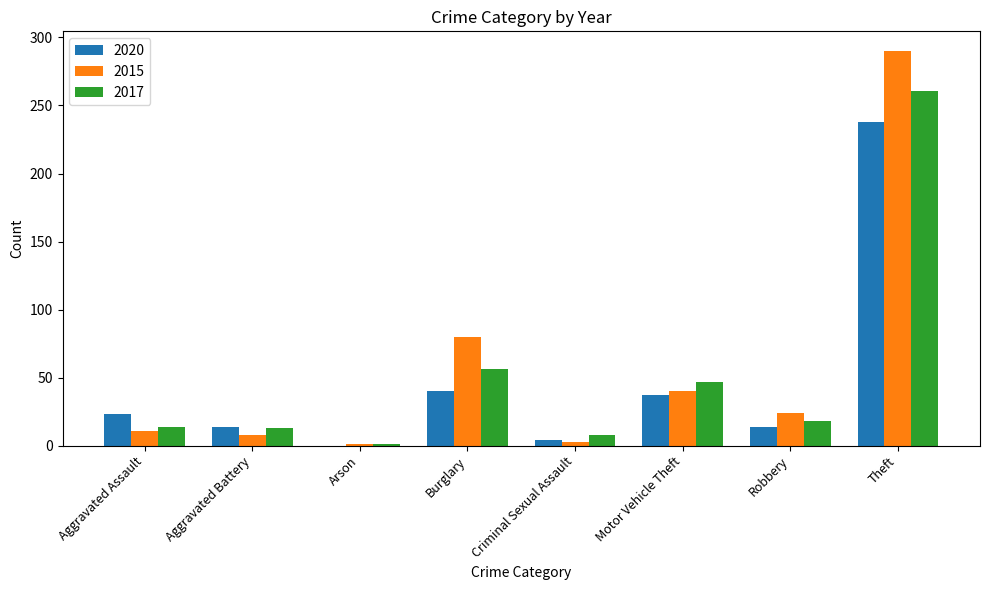

How many series are shown in this chart?

3